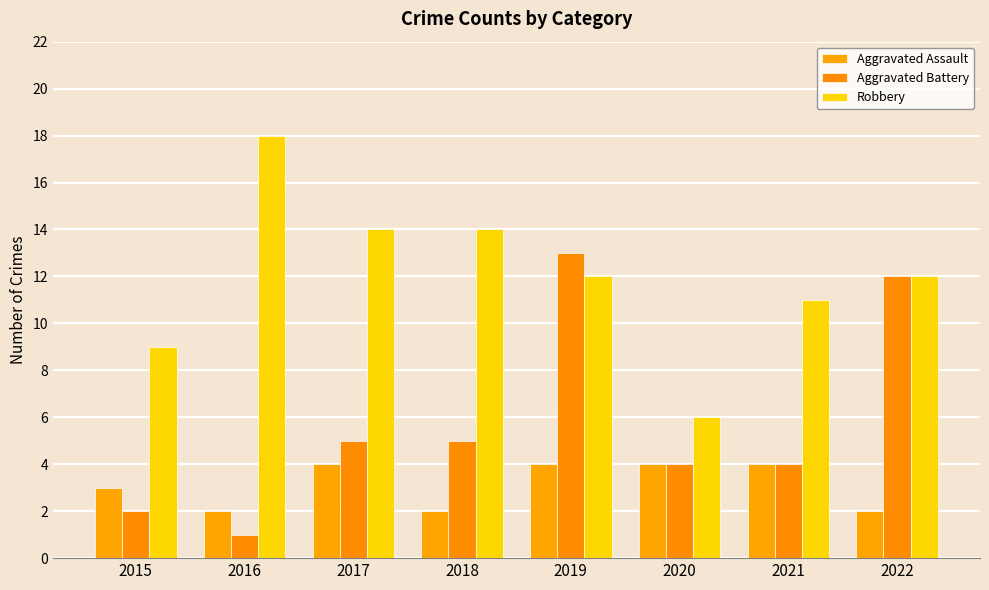

Between 2015 and 2022, which series saw the biggest shift?

Aggravated Battery